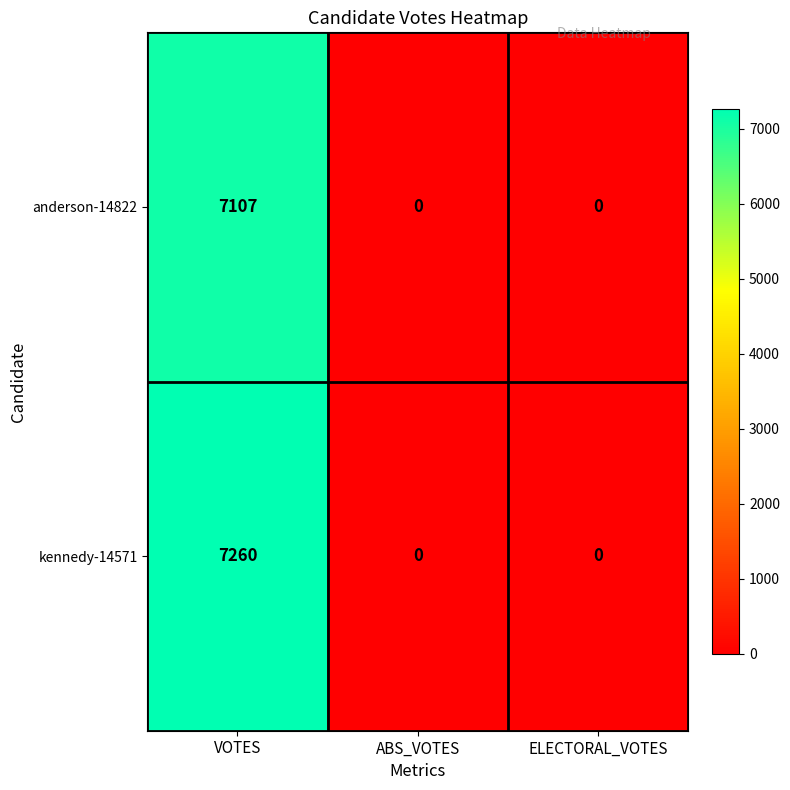

Reading left to right, what are all the values shown in this chart?

anderson-14822: 7107	0	0
kennedy-14571: 7260	0	0